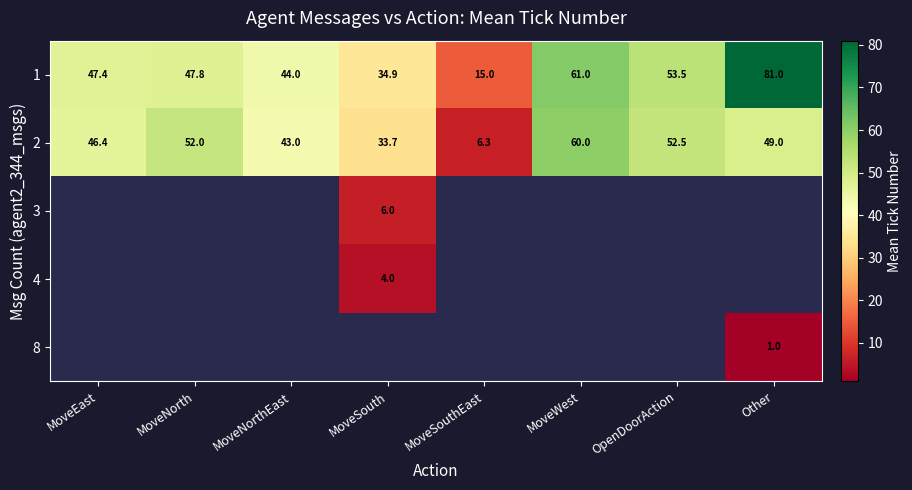

True or false: 1 has a value of 28.5 at OpenDoorAction.

False